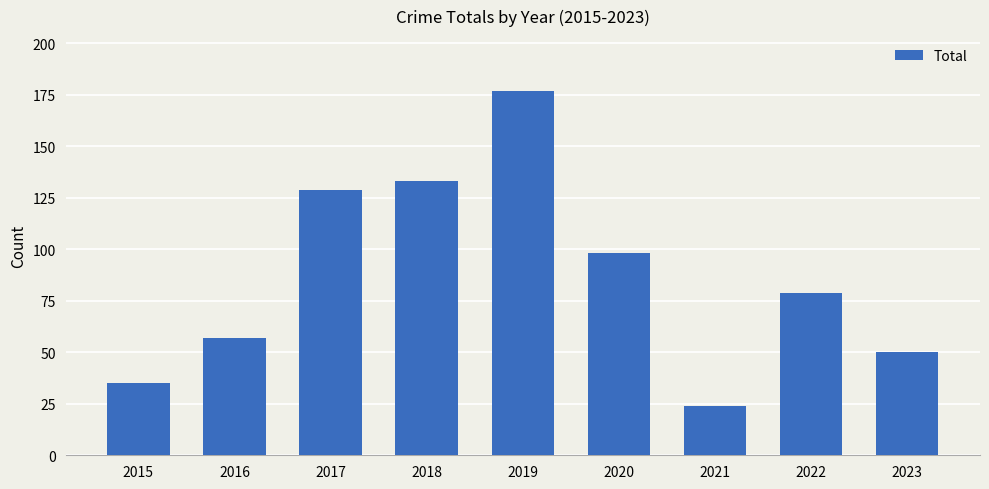

What is the change in value from 2015 to 2018?

+98